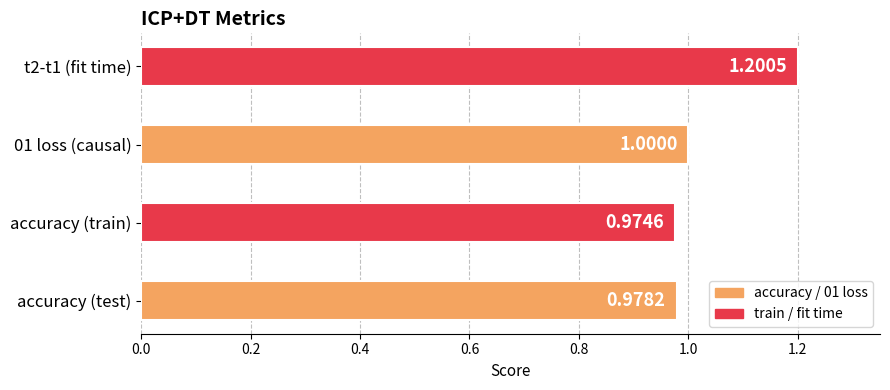

Count the number of categories in the chart.

4